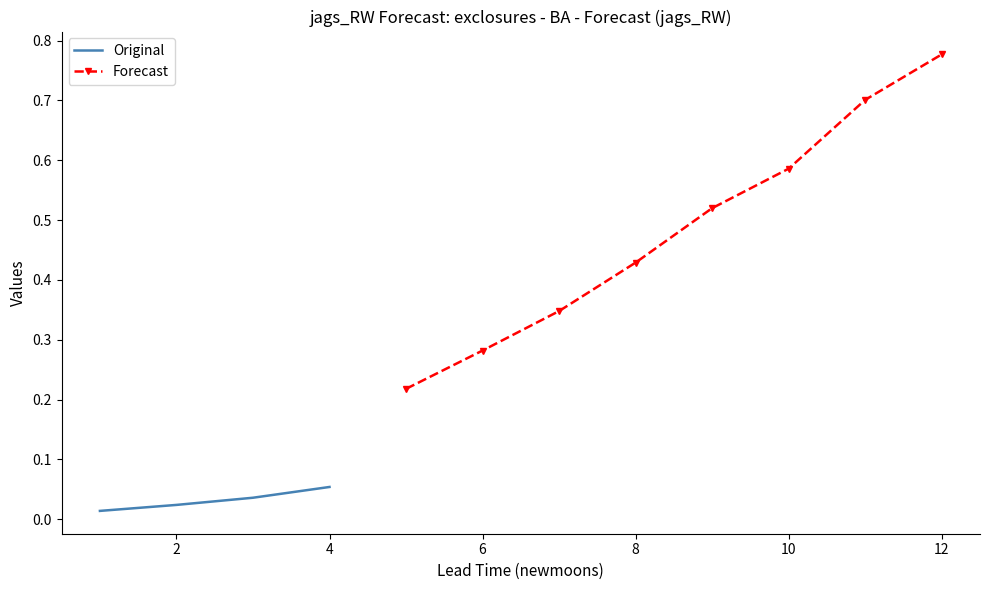

True or false: estimate and upper_pi cross at least once.

False